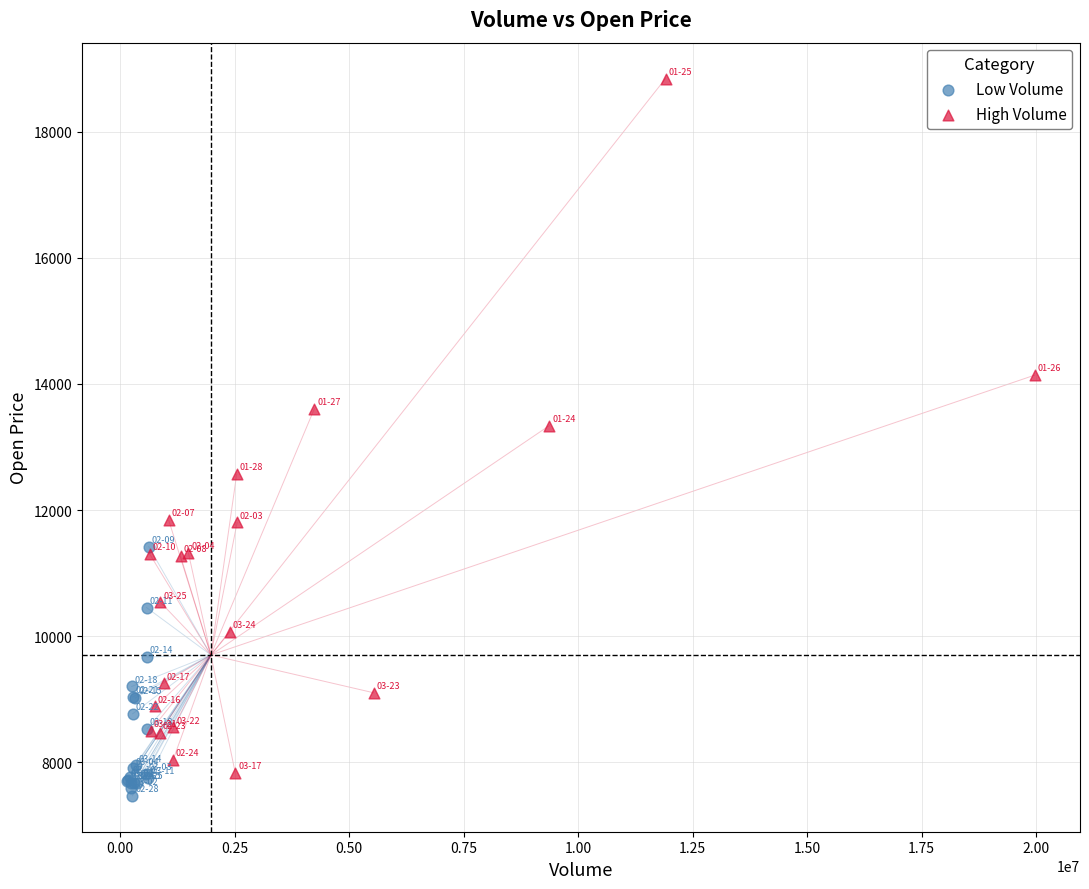

Which series has the widest spread of Y values?

High Volume